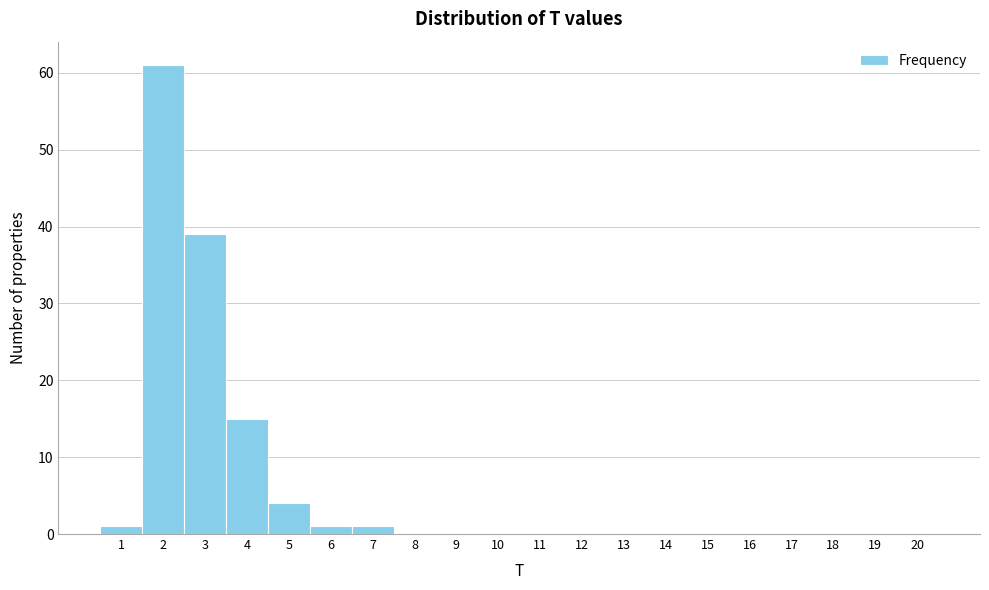

What is the height of the bar covering 2.5 to 3.5 on the x-axis? The values are not printed on the chart, so give them approximately, as read against the axis.

39